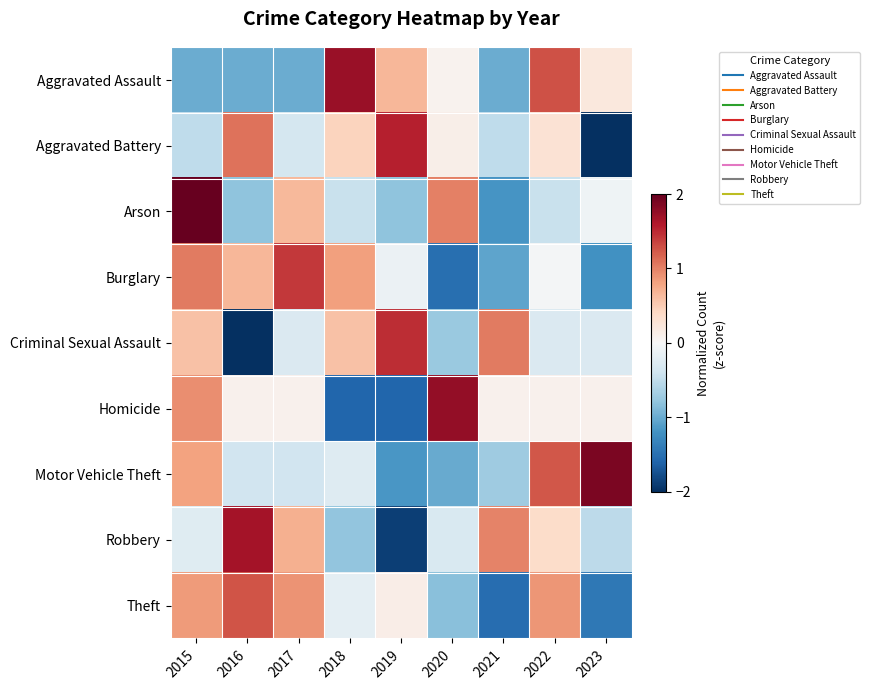

Reading right to left, what are all the values shown in this chart?

Aggravated Assault: 2023=0.2	2022=1.3	2021=-1.0	2020=0.1	2019=0.7	2018=1.7	2017=-1.0	2016=-1.0	2015=-1.0
Aggravated Battery: 2023=-2.1	2022=0.3	2021=-0.5	2020=0.1	2019=1.6	2018=0.4	2017=-0.4	2016=1.1	2015=-0.5
Arson: 2023=-0.1	2022=-0.4	2021=-1.2	2020=1.0	2019=-0.8	2018=-0.4	2017=0.6	2016=-0.8	2015=2.1
Burglary: 2023=-1.2	2022=-0.0	2021=-1.1	2020=-1.5	2019=-0.1	2018=0.8	2017=1.4	2016=0.7	2015=1.0
Criminal Sexual Assault: 2023=-0.3	2022=-0.3	2021=1.0	2020=-0.7	2019=1.5	2018=0.6	2017=-0.3	2016=-2.1	2015=0.6
Homicide: 2023=0.1	2022=0.1	2021=0.1	2020=1.8	2019=-1.6	2018=-1.6	2017=0.1	2016=0.1	2015=0.9
Motor Vehicle Theft: 2023=1.9	2022=1.2	2021=-0.7	2020=-1.0	2019=-1.2	2018=-0.3	2017=-0.4	2016=-0.4	2015=0.8
Robbery: 2023=-0.5	2022=0.4	2021=1.0	2020=-0.3	2019=-1.9	2018=-0.8	2017=0.7	2016=1.7	2015=-0.2
Theft: 2023=-1.4	2022=0.9	2021=-1.5	2020=-0.8	2019=0.1	2018=-0.2	2017=0.9	2016=1.3	2015=0.8